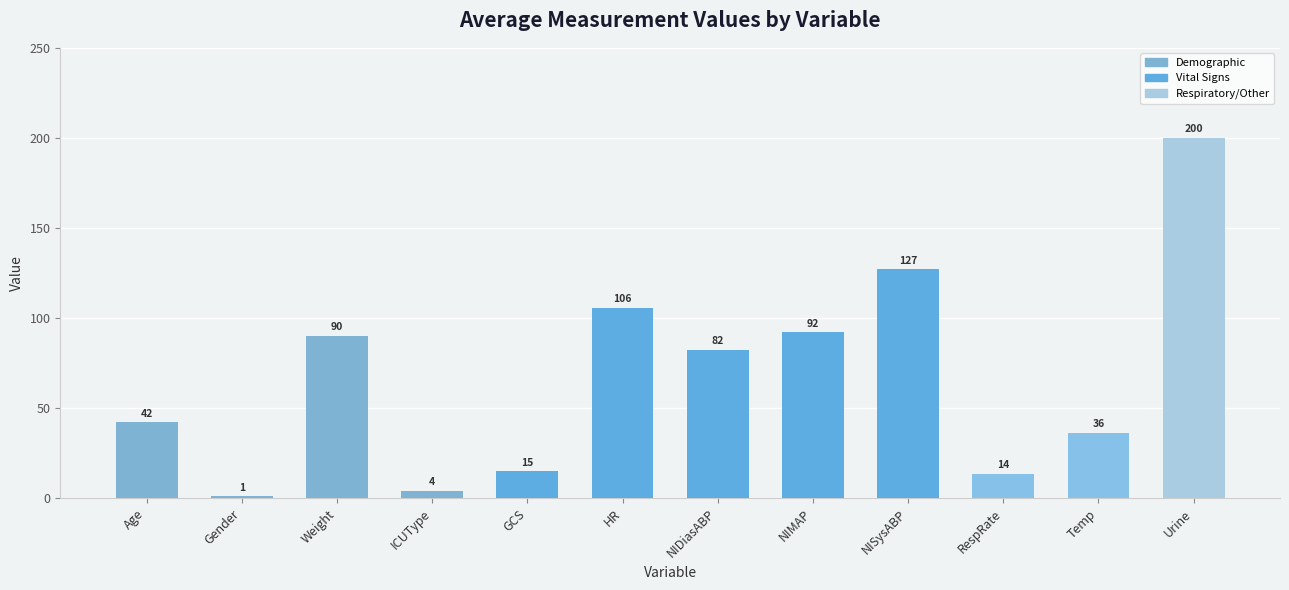

True or false: the data shows 151.1 at Weight.

False